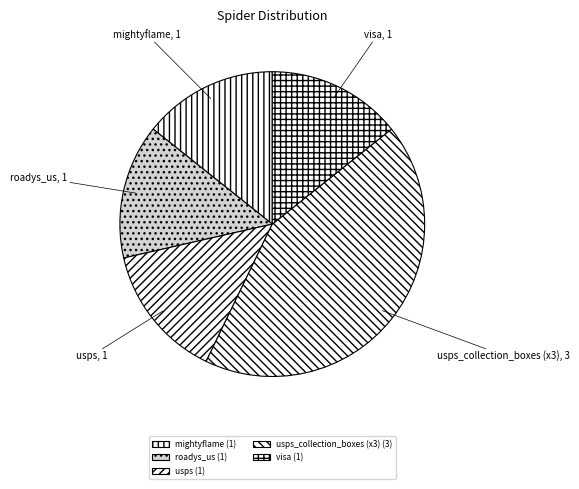

Does mightyflame account for over 50% of the chart?

No